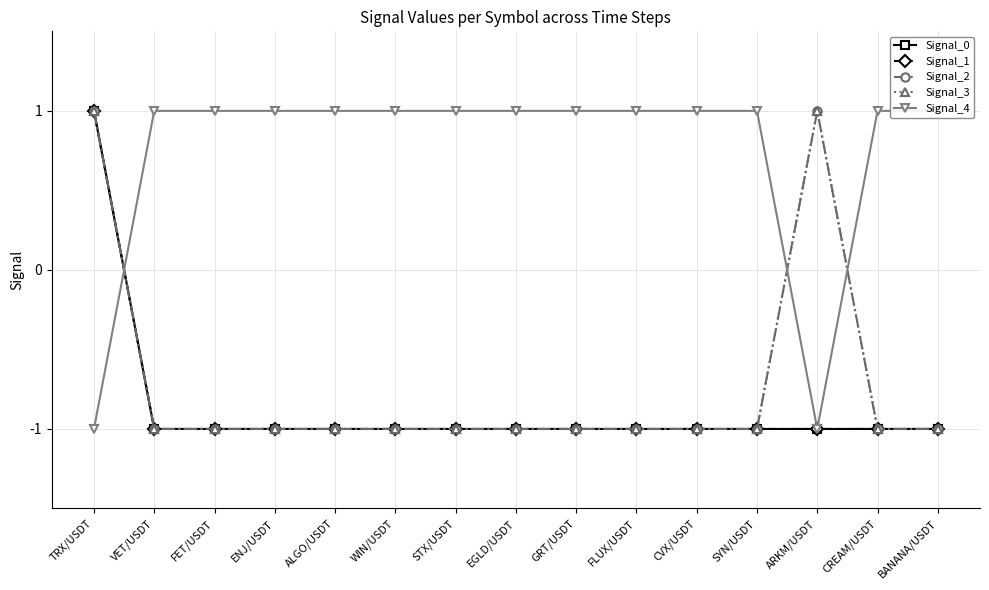

True or false: Signal_0 and Signal_2 cross at least once.

False